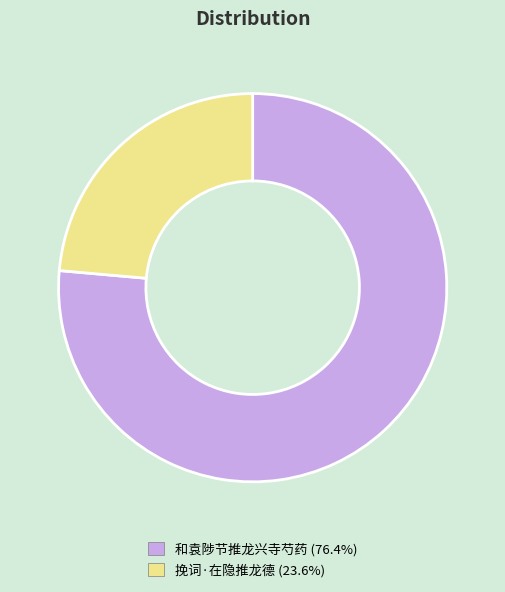

How many segments does this pie chart have?

2